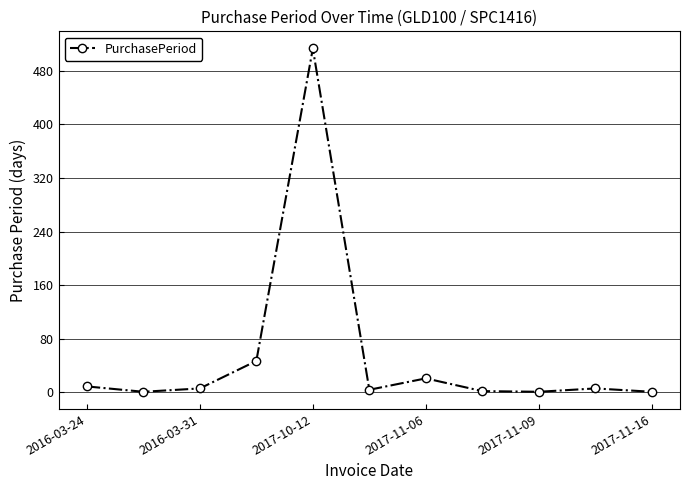

What is the sum of all values?

611